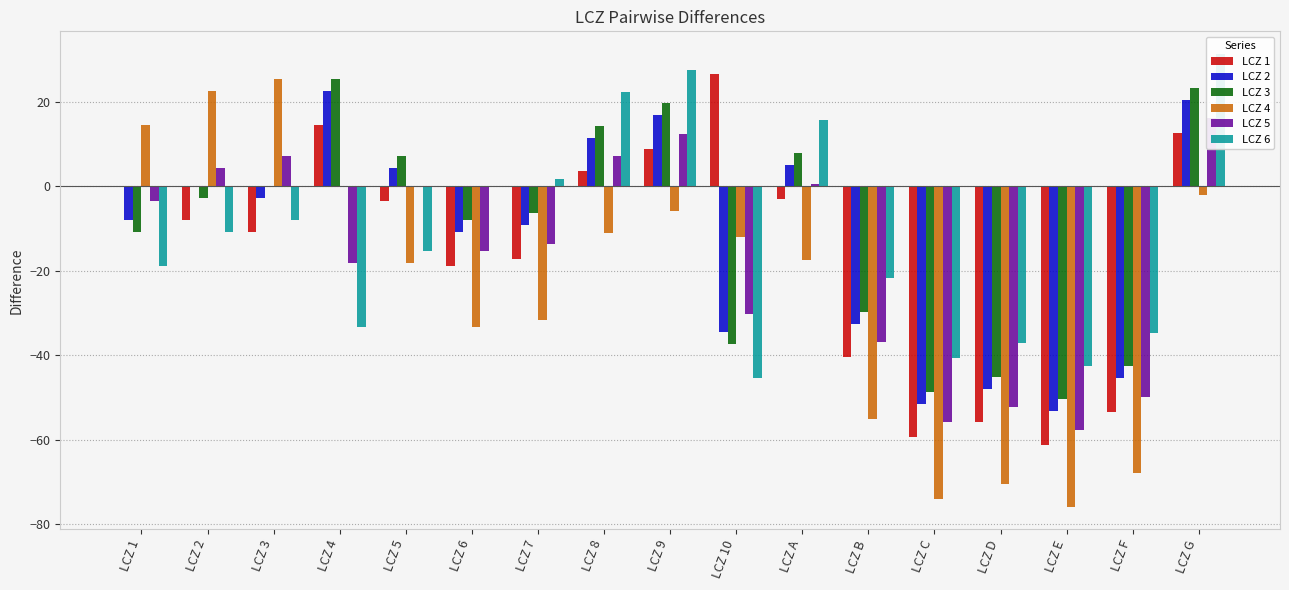

How many values in LCZ 2 are above zero?

6